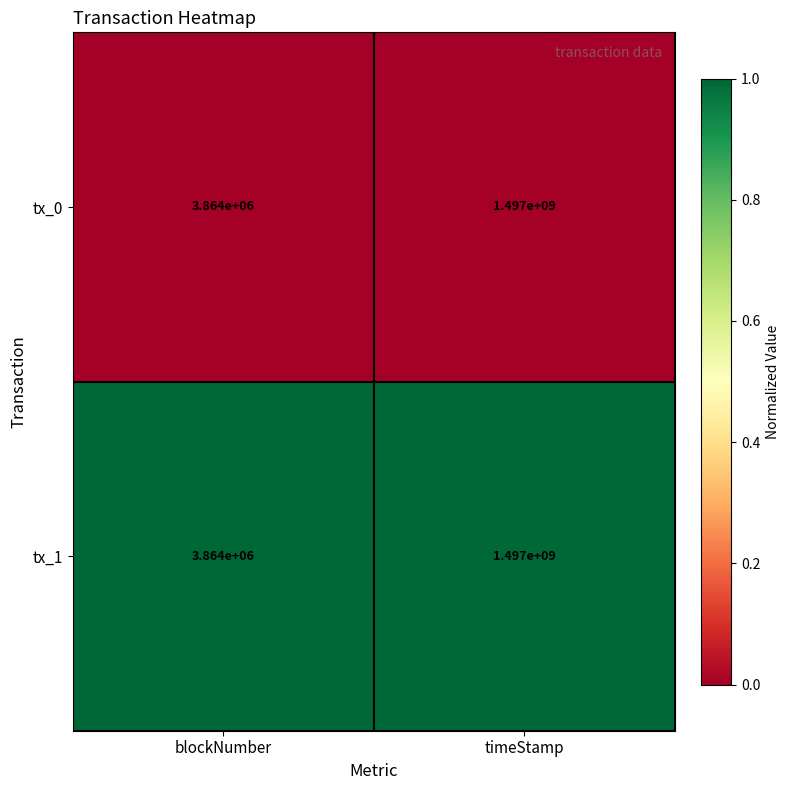

Reading right to left, extract all data points from this chart.

tx_0: timeStamp=1497000000	blockNumber=3864000
tx_1: timeStamp=1497000000	blockNumber=3864000